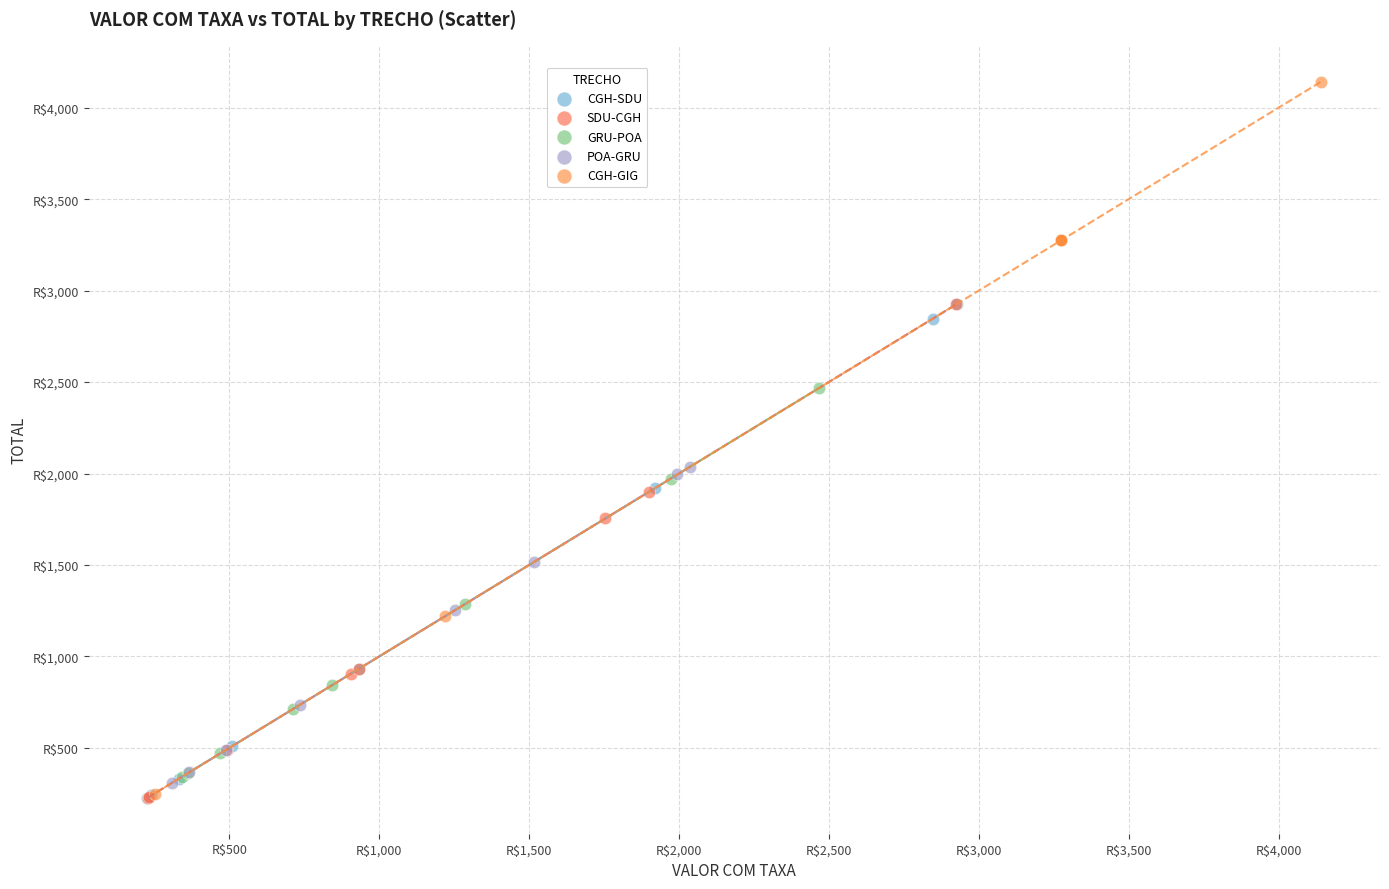

What are all the series names shown in the legend?

CGH-SDU, SDU-CGH, GRU-POA, POA-GRU, CGH-GIG